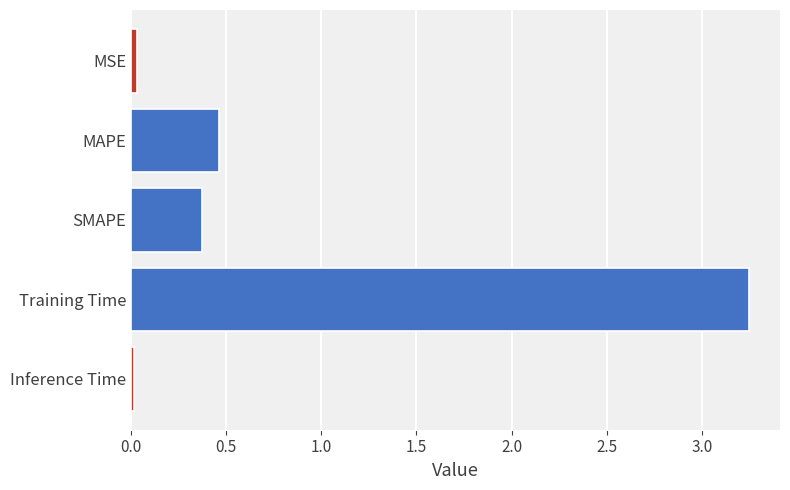

Is it true that the value at Training Time is 2.1?

False